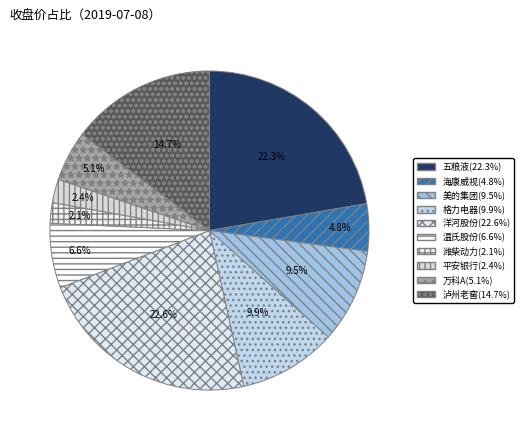

Which category has the smallest portion of the pie?

潍柴动力